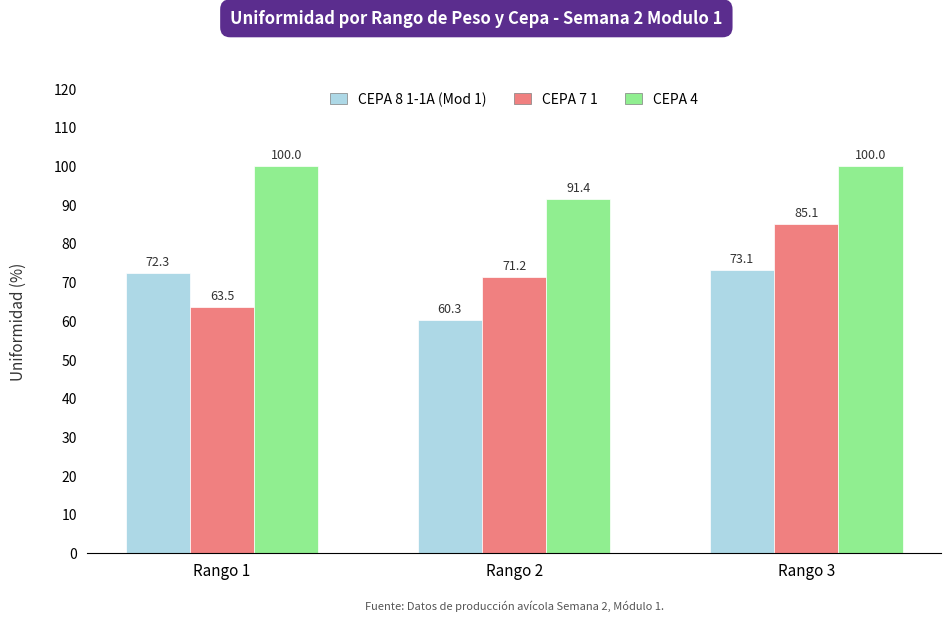

The value of CEPA 7 1 at Rango 1 is 63.5. True or false?

True